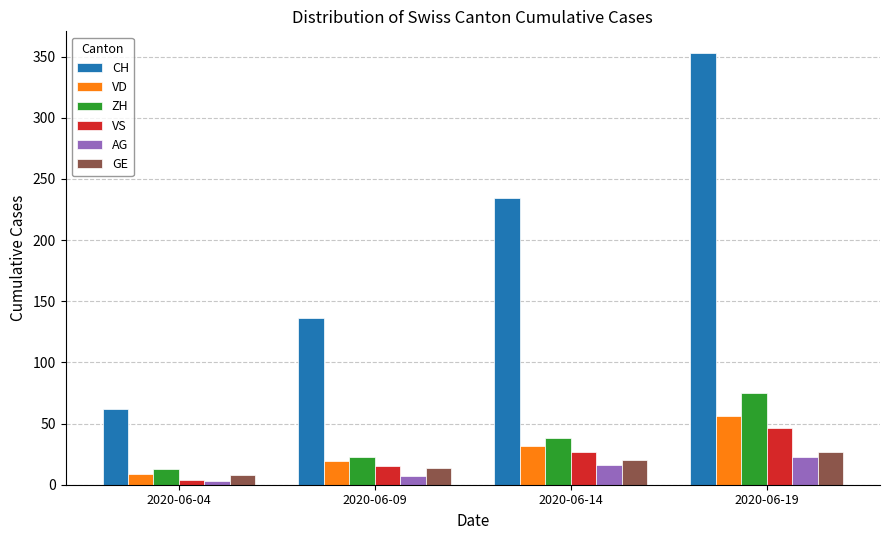

How many groups of bars are there?

4